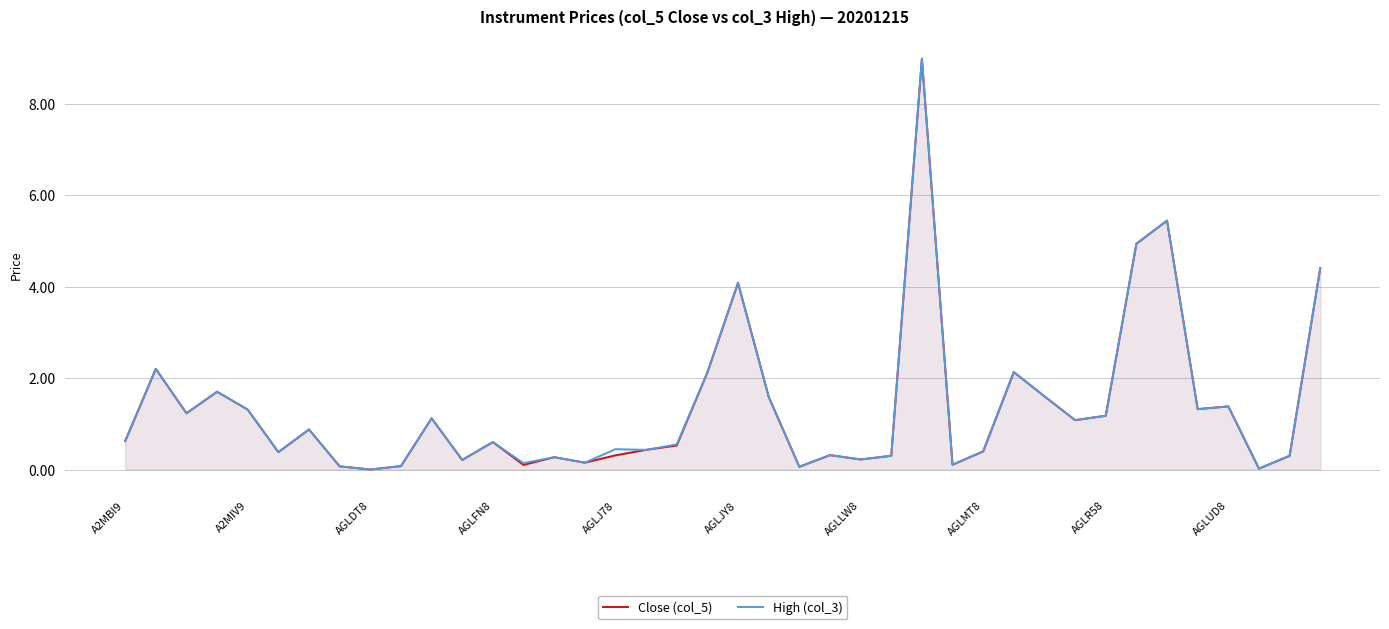

True or false: Close (col_5) has a value of -3.7 at AGLR58.

False